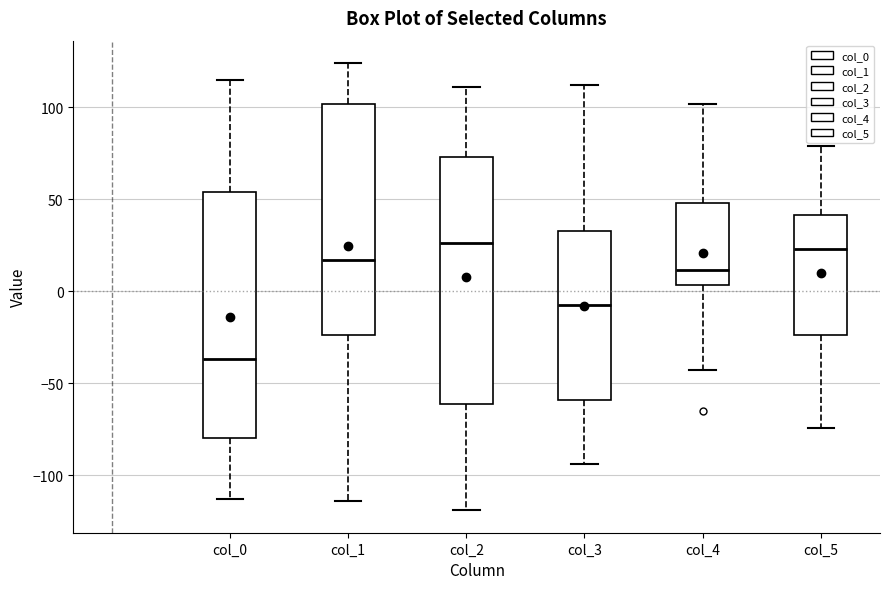

Where is the upper edge of the box for col_5 on the y-axis? The values are not printed on the chart, so give them approximately, as read against the axis.

40